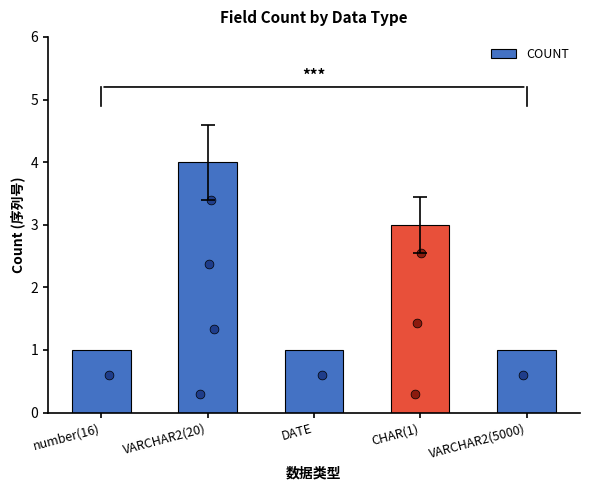

Approximately how many times larger is the value at VARCHAR2(5000) compared to CHAR(1)?

0.3